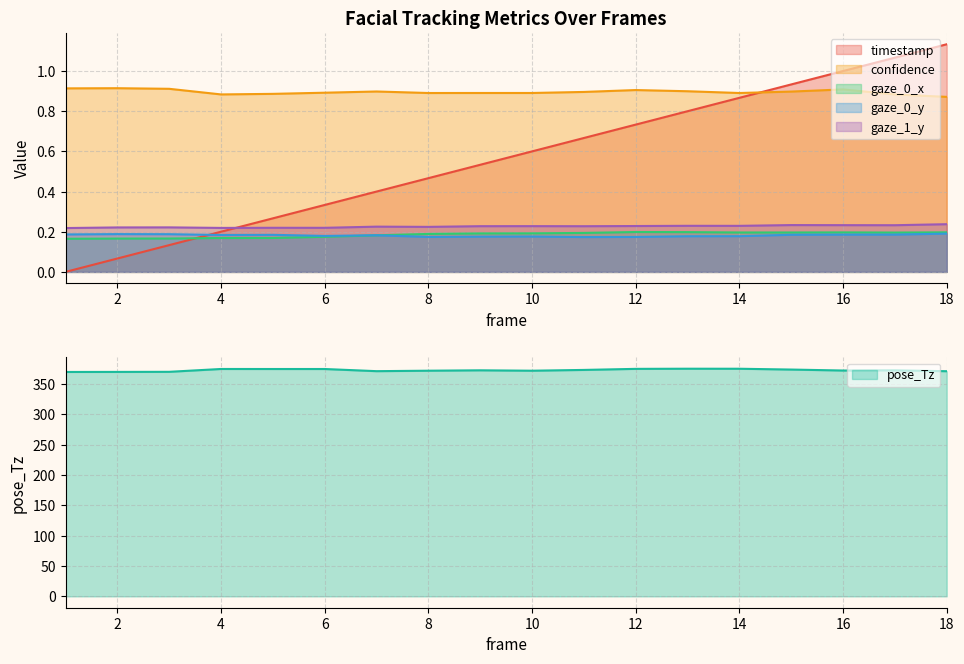

The gaze_0_y series shows 0.3 at 4. True or false?

False